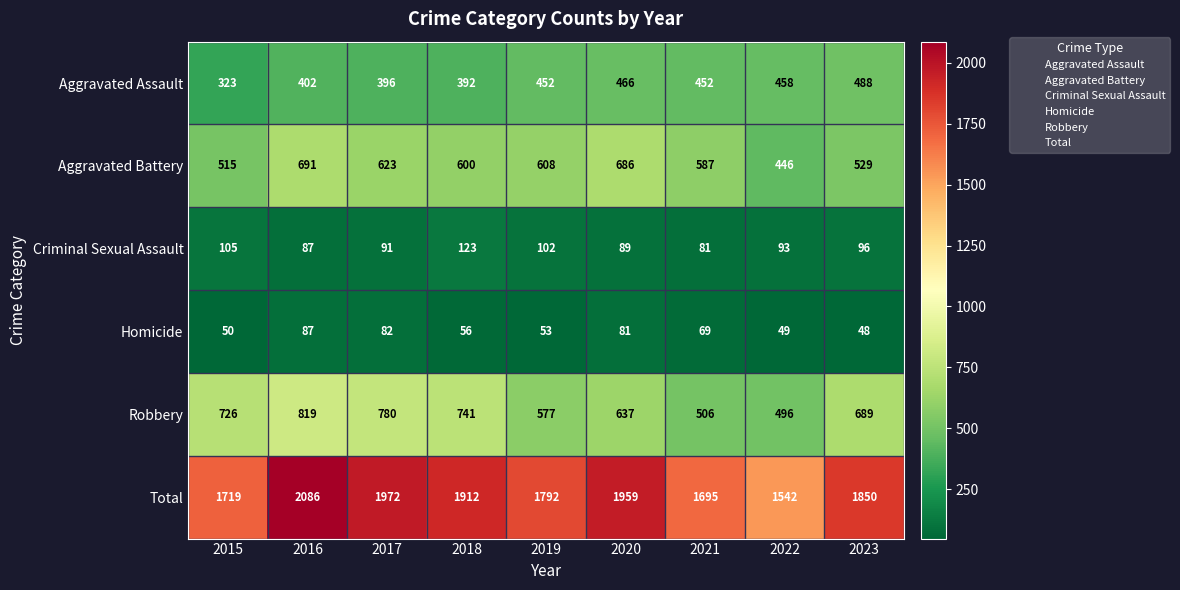

At which category does the chart reach its minimum across all series?

2023